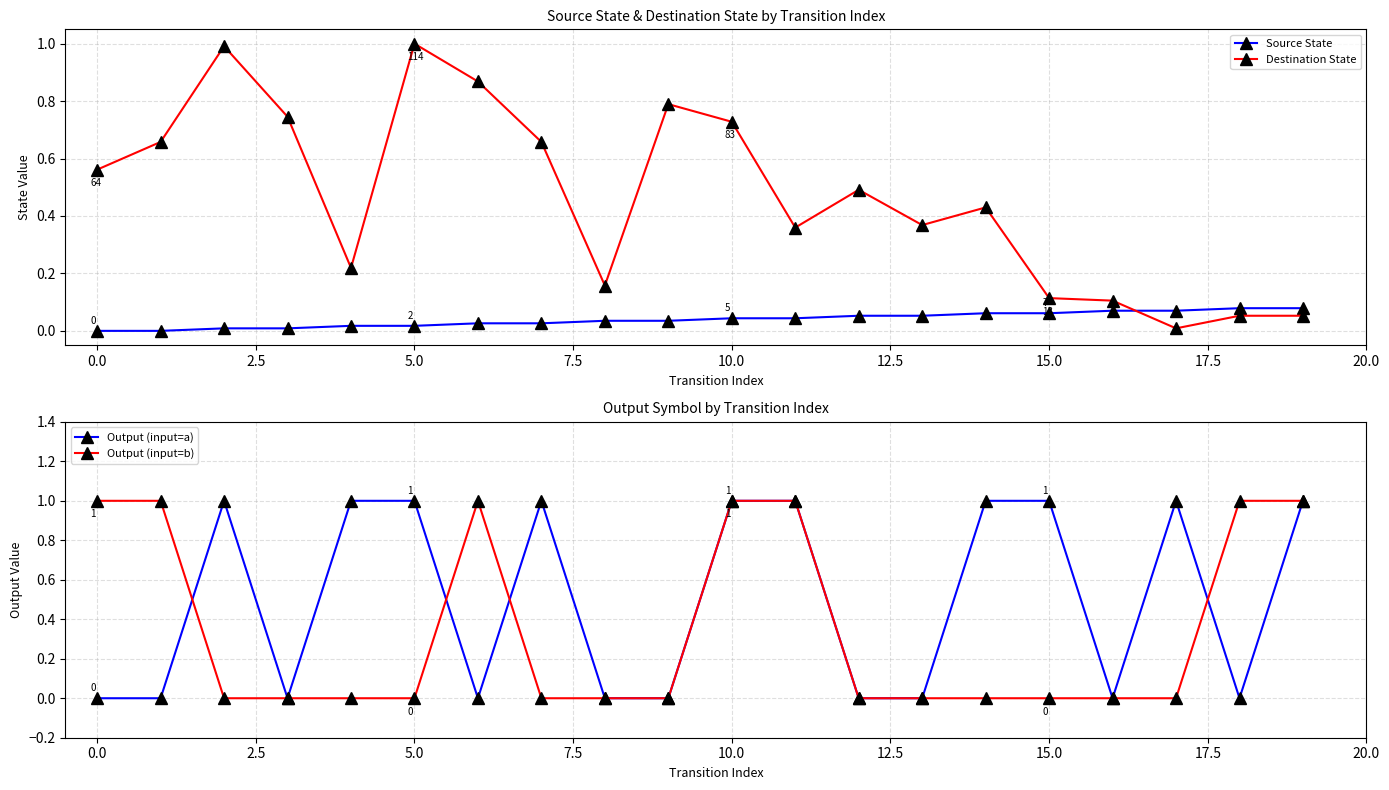

List the series in order of their peak value, lowest first.

Source State, Destination State, Output (input=a), Output (input=b)